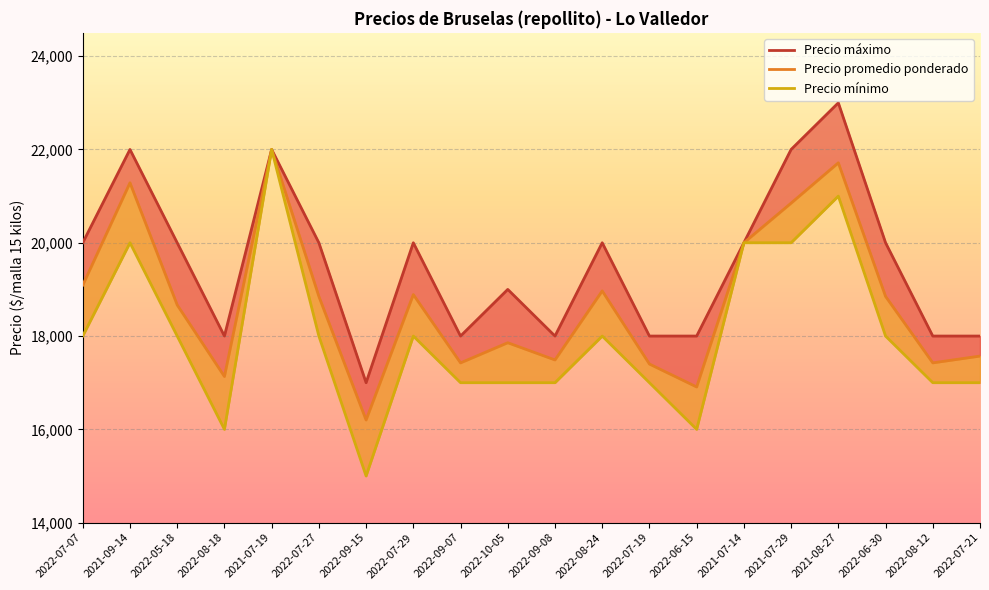

Which series has the largest total across all categories?

Precio máximo